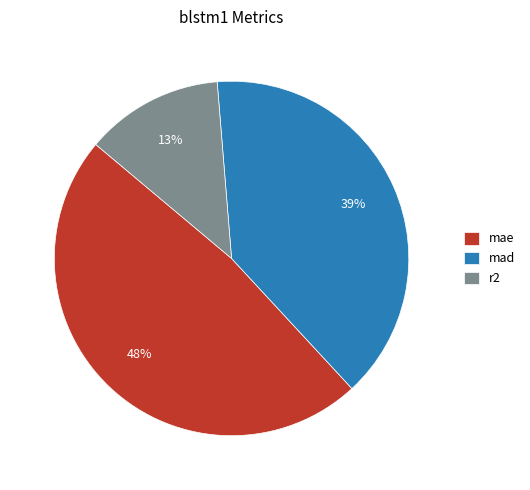

Which slice is the smallest?

r2